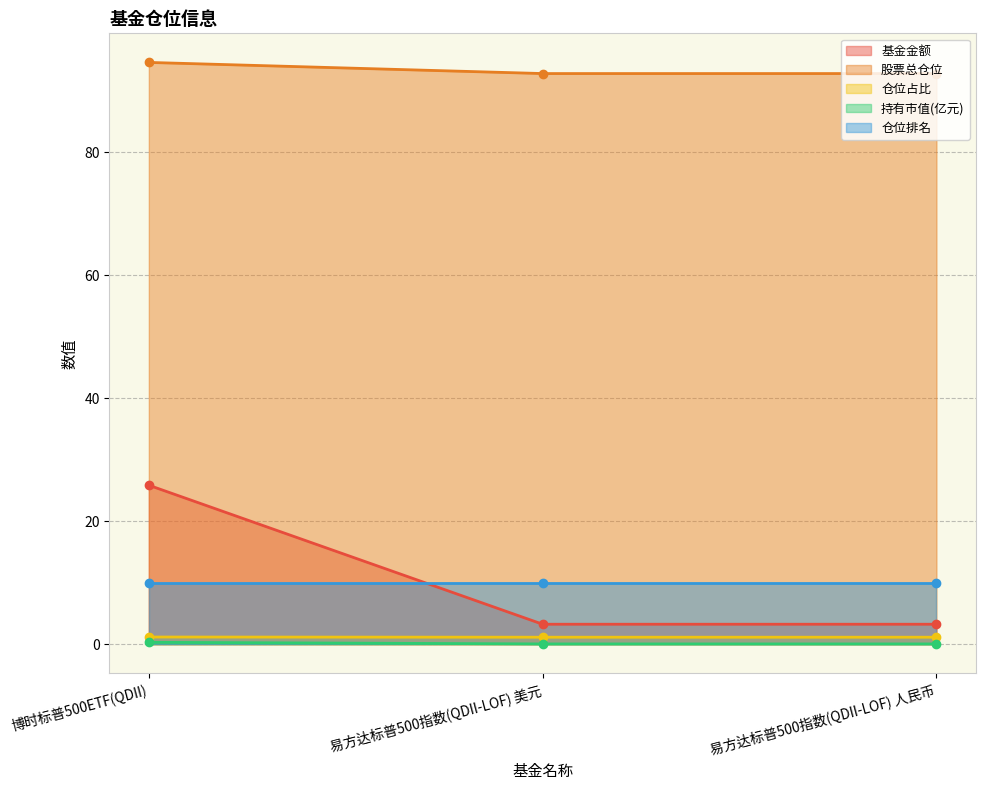

Does the chart display data point markers on the line(s)?

Yes